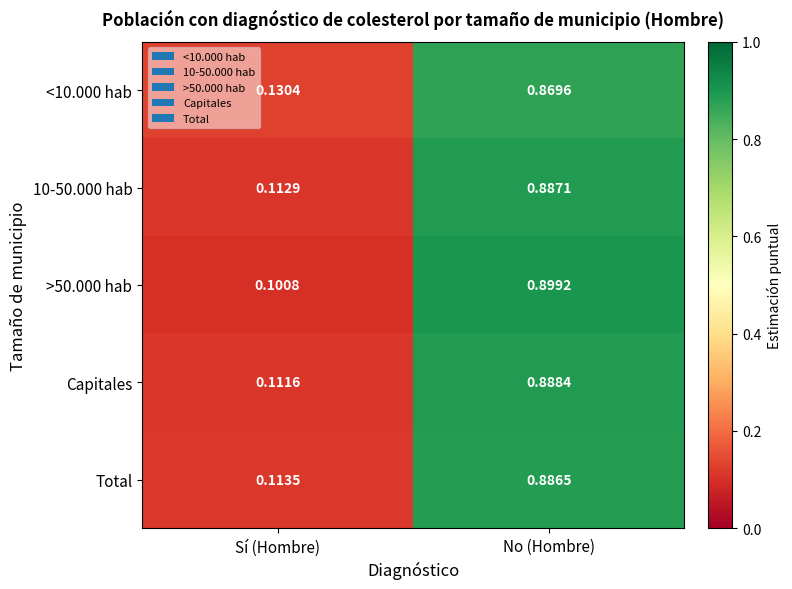

What is the total value across all series at Sí (Hombre)?

0.6